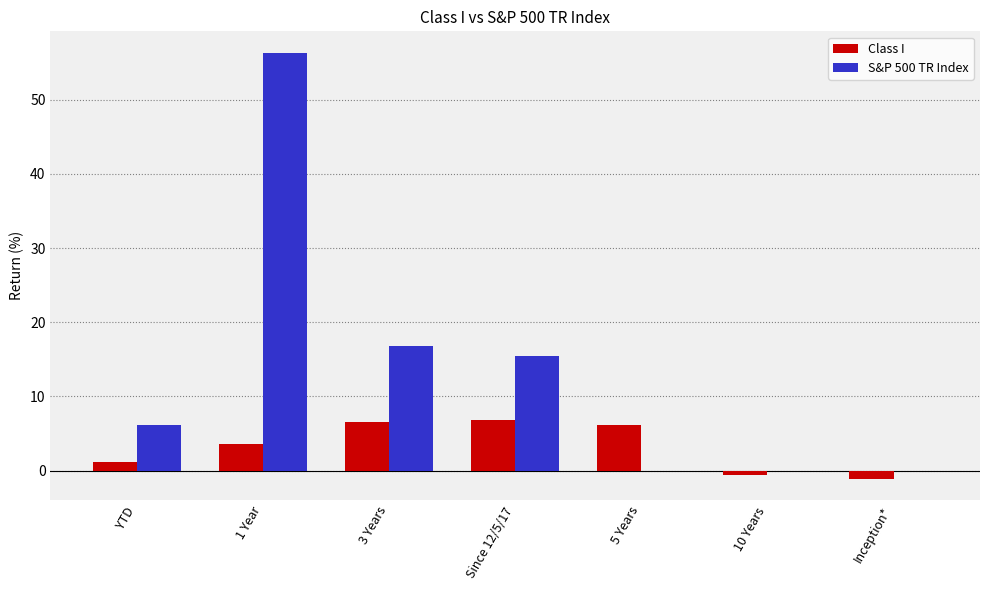

Which series changed the most between 1 Year and 10 Years?

S&P 500 TR Index